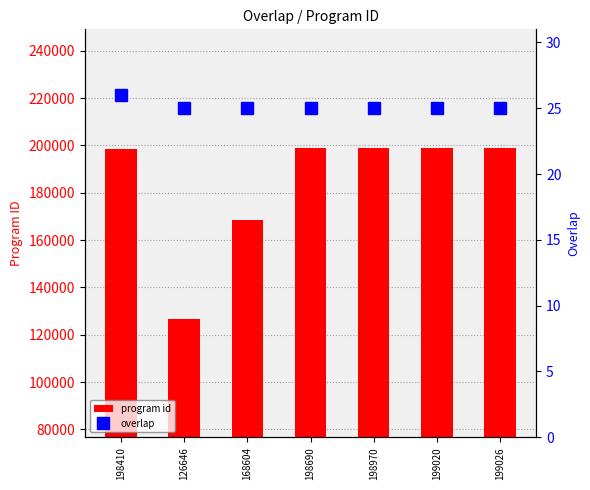

Is it true that program id equals 198690 at 198690?

True